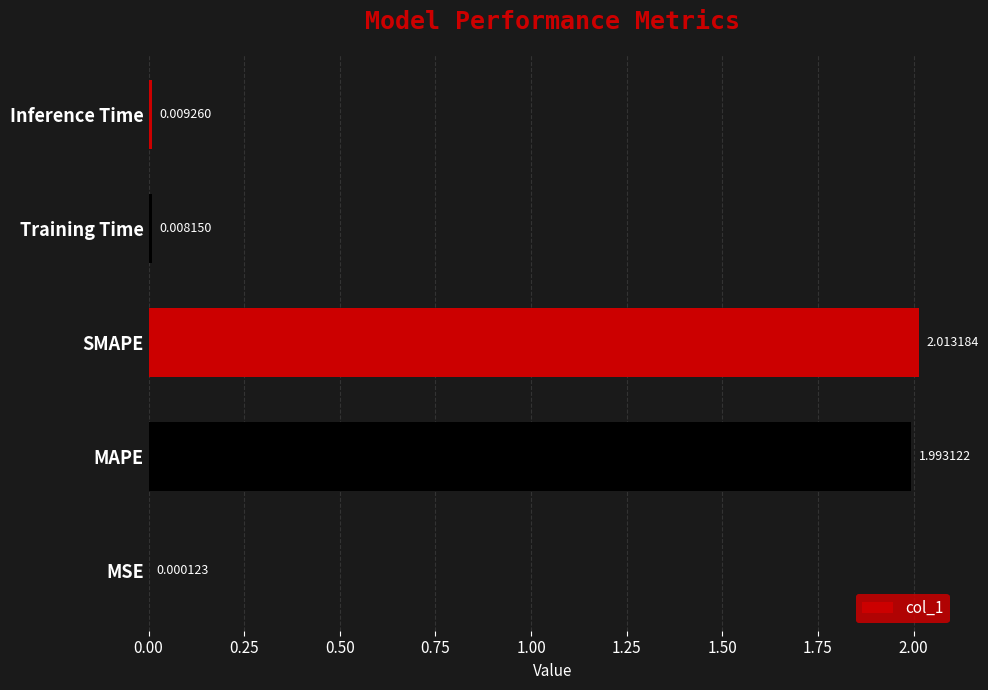

Where is the data nearest to the value 1?

Inference Time